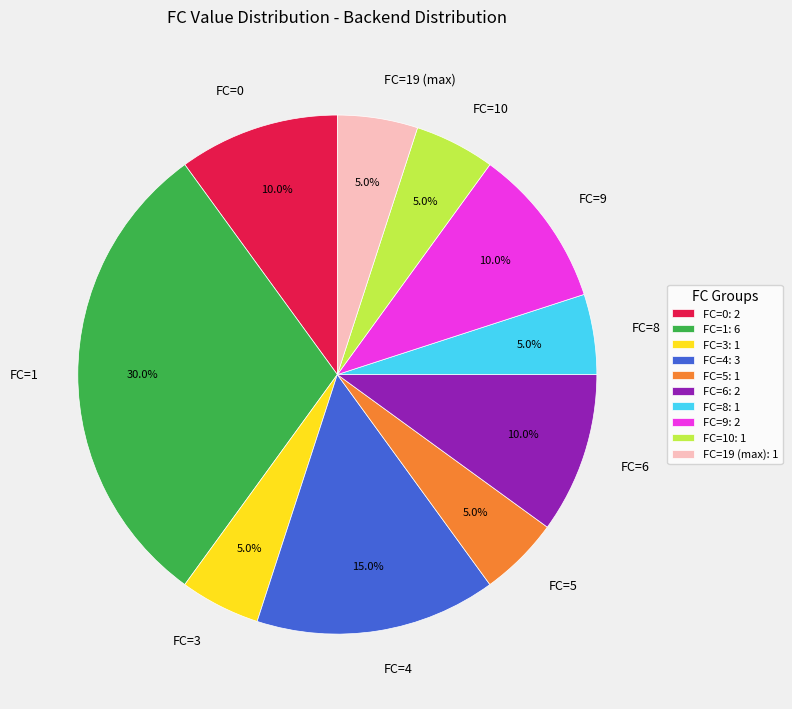

Is there any slice that represents more than half of the pie?

No